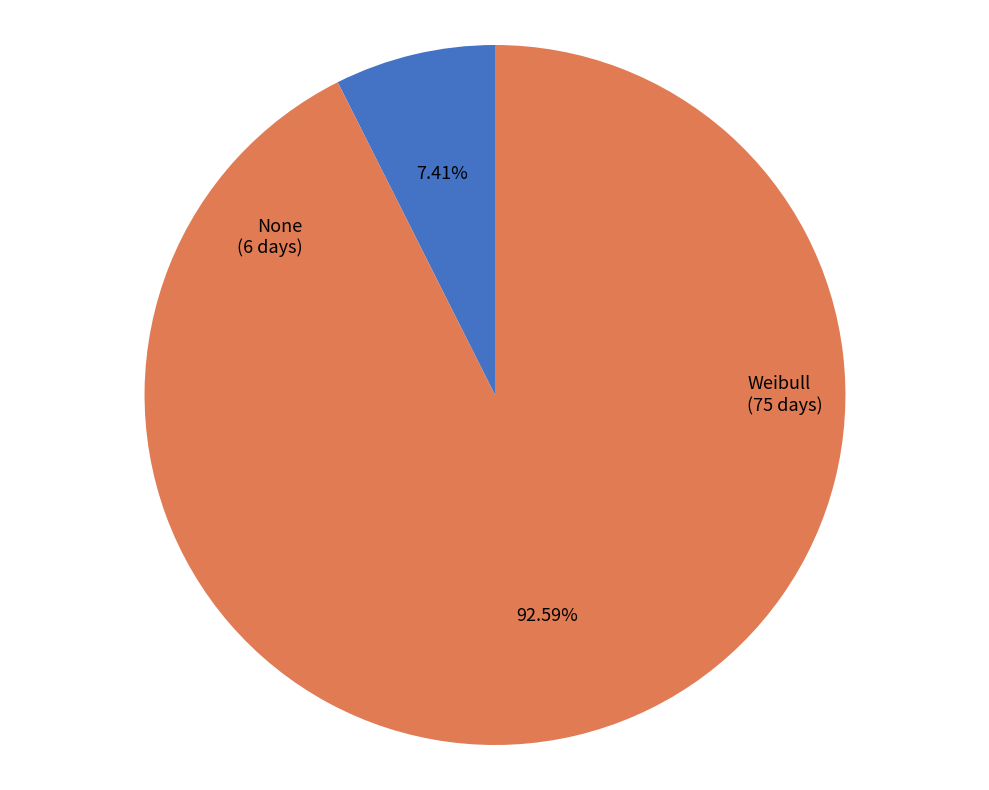

True or false: Weibull accounts for 79% of the total.

False